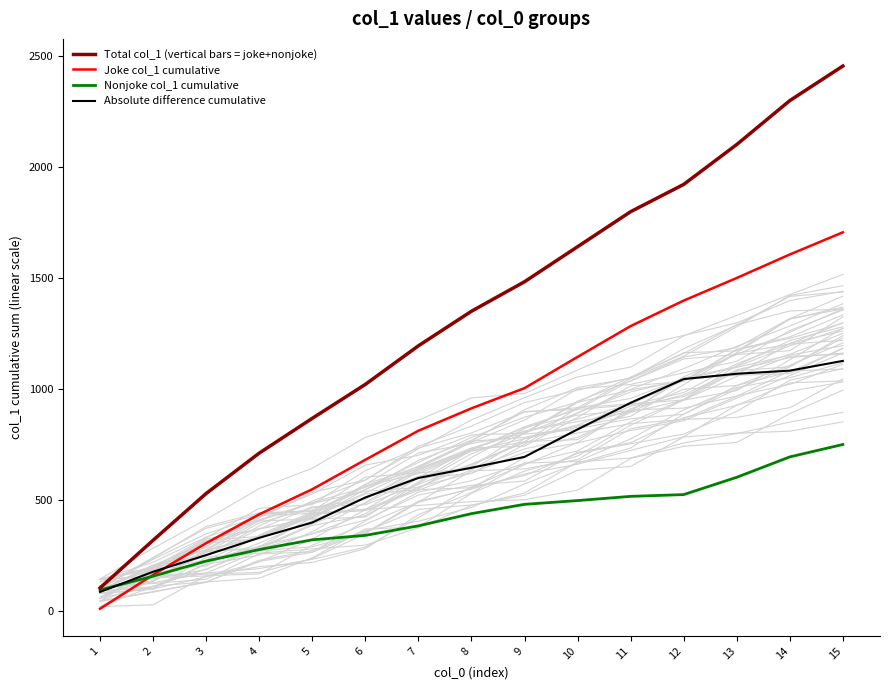

At which label is Total col_1 (vertical bars = joke+nonjoke) closest to 1280?

8